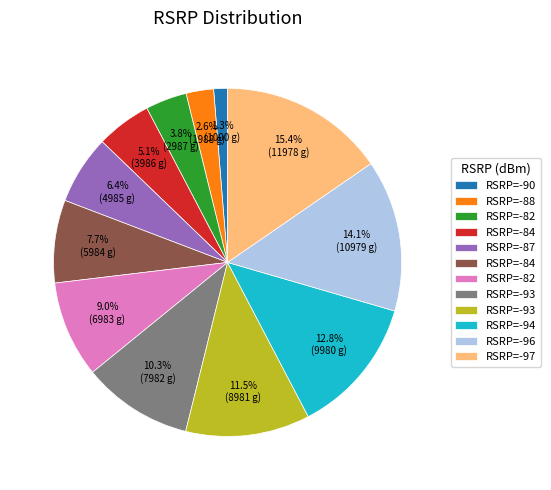

Does any single category account for the majority?

No